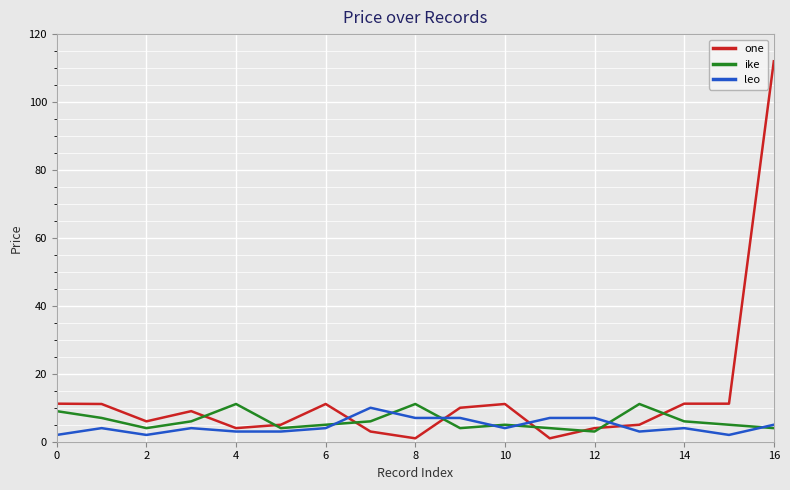

What is the maximum value for leo?

10.0